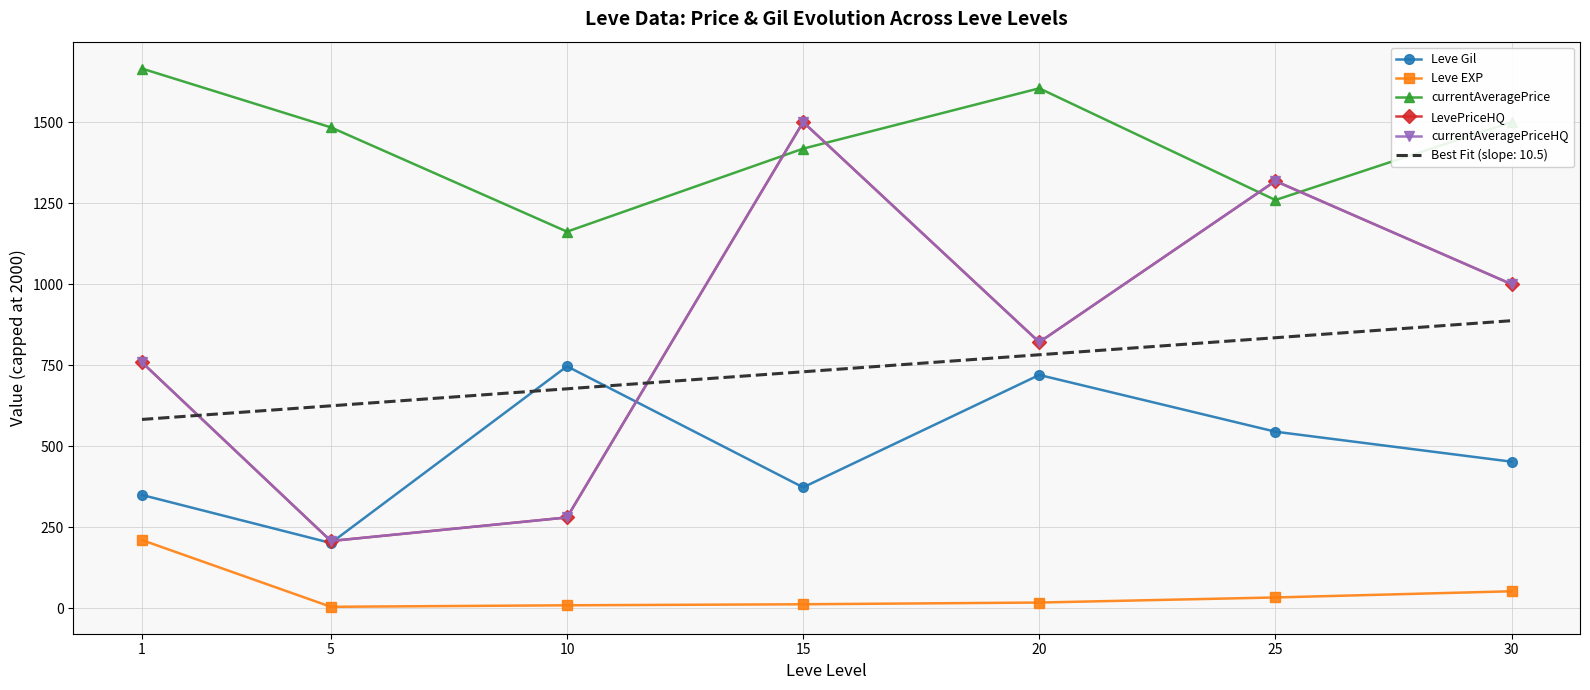

Where does the currentAveragePrice series first go above 1483?

1